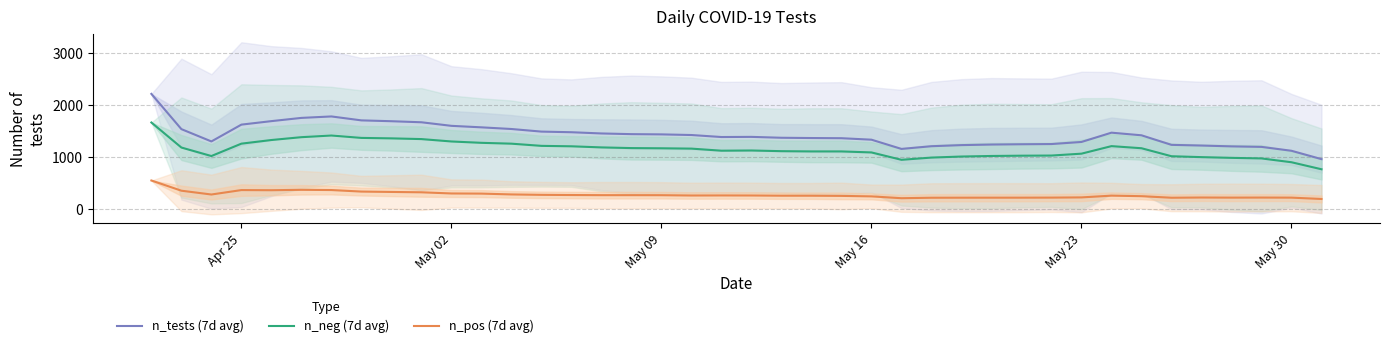

What is the difference between the second highest and minimum values in the n_pos (7d avg) series?

175.7